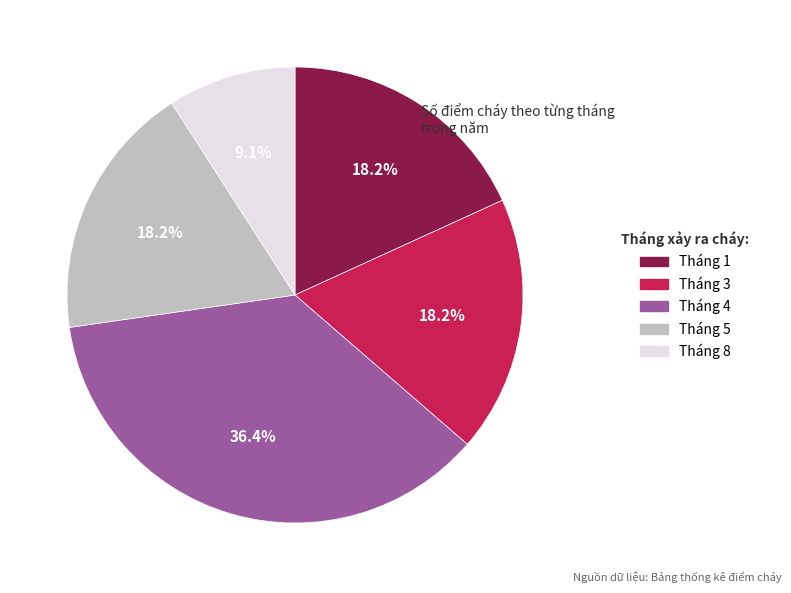

To the nearest percent, what percentage of the pie is Tháng 5?

18%